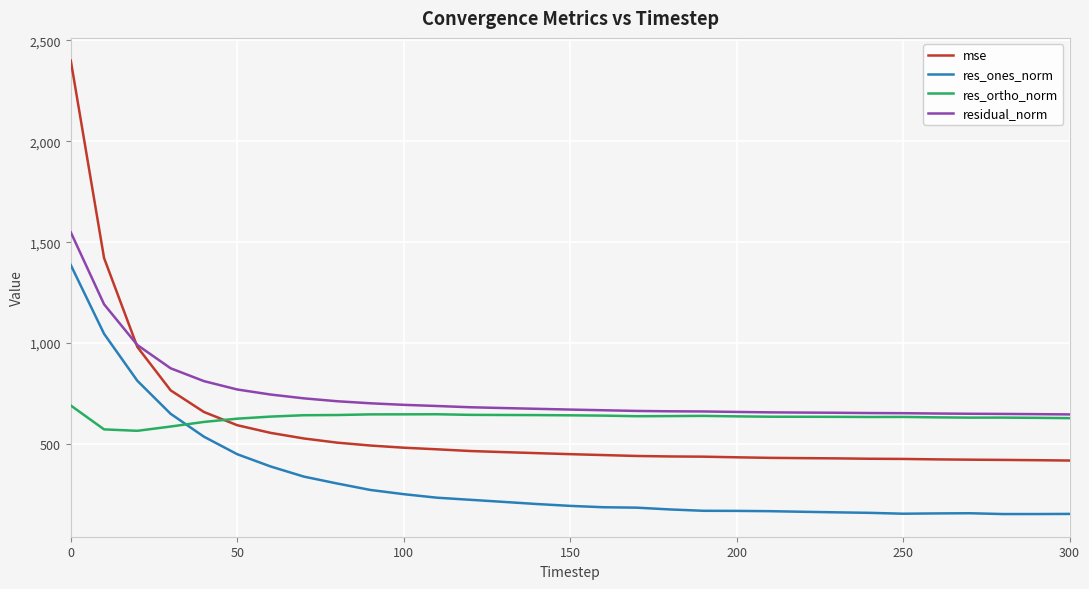

What is the minimum value shown in the chart?

152.8